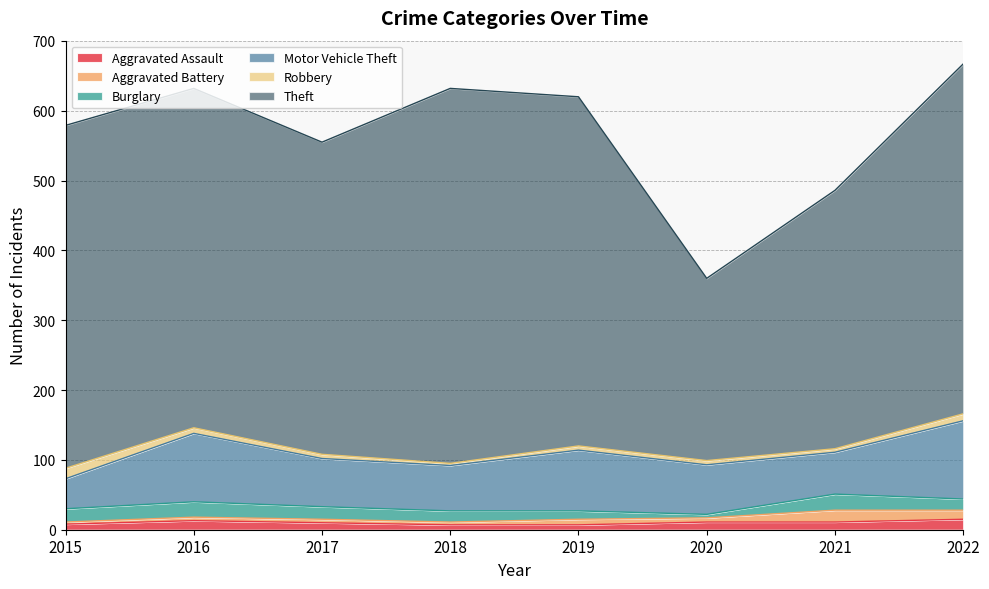

What is the value of the Robbery point at the 5th from the left?

6